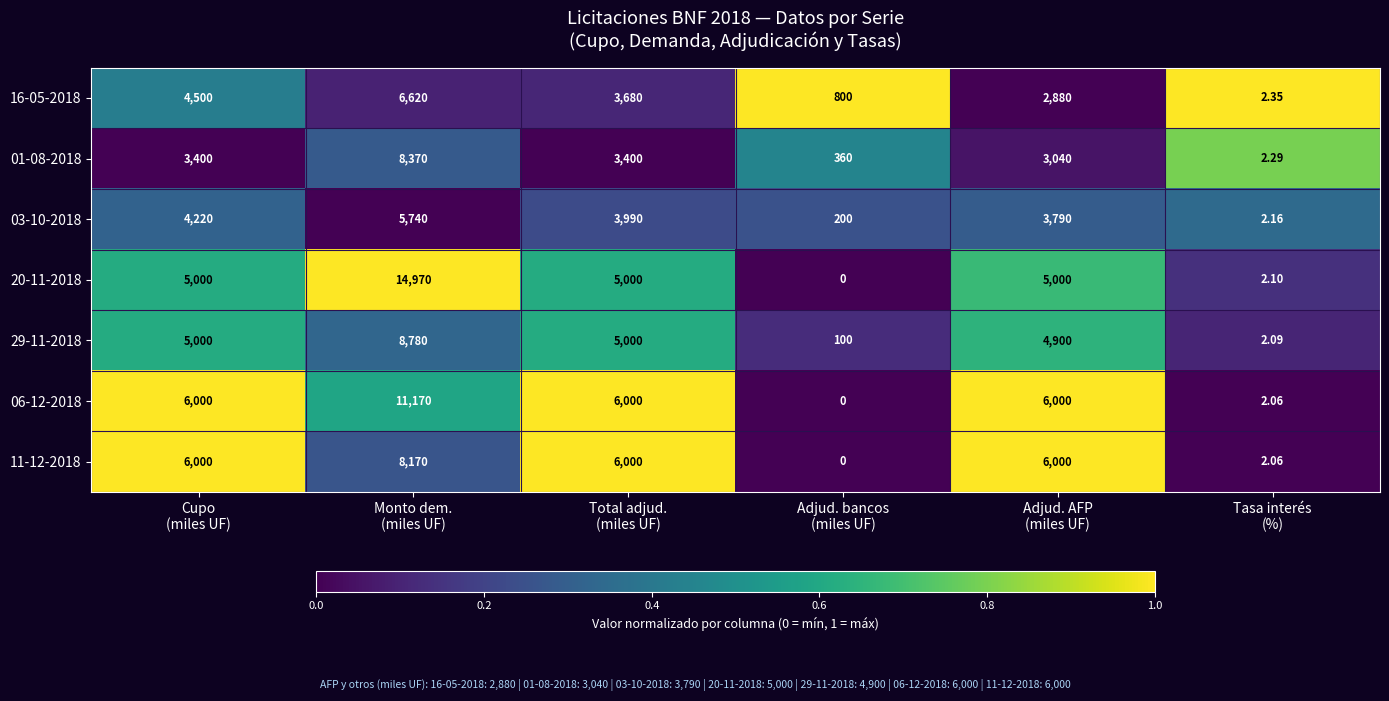

How many data points in 01-08-2018 are less than 3400?

3